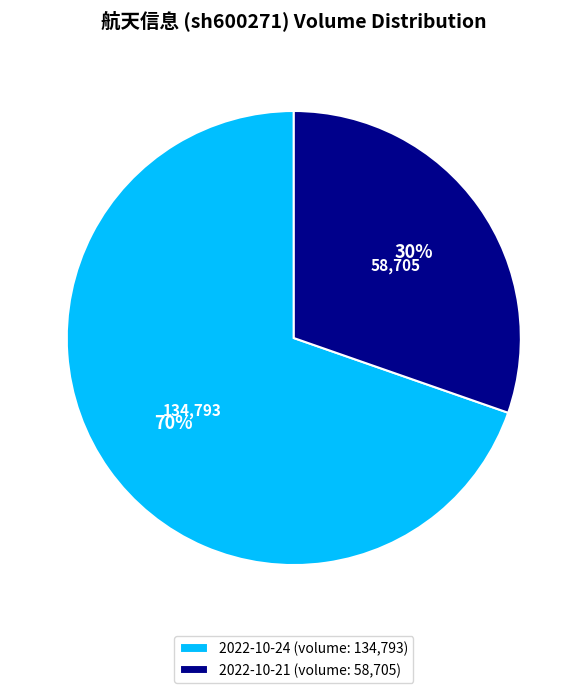

To the nearest percent, what is the combined percentage of 2022-10-24 (volume: 134,793) and 2022-10-21 (volume: 58,705)?

100%